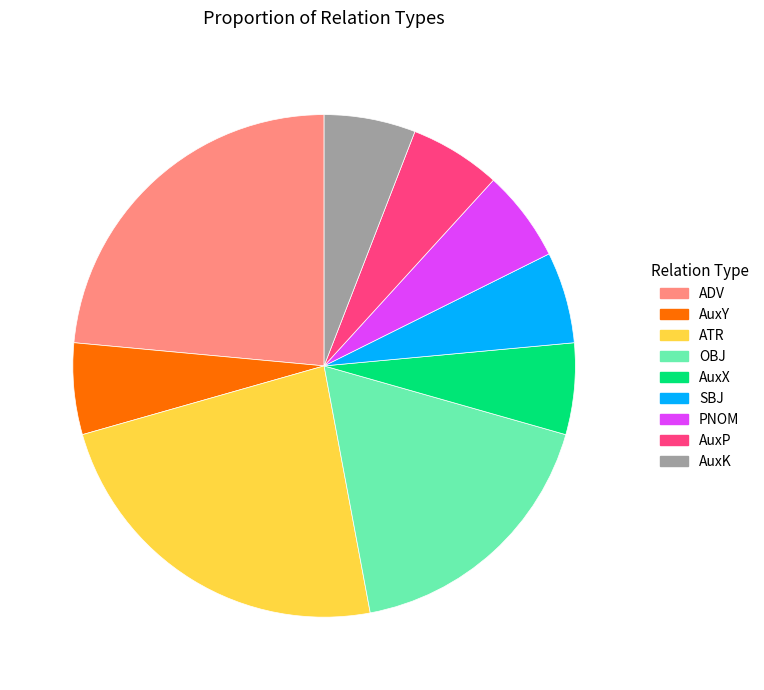

How many segments does this pie chart have?

9